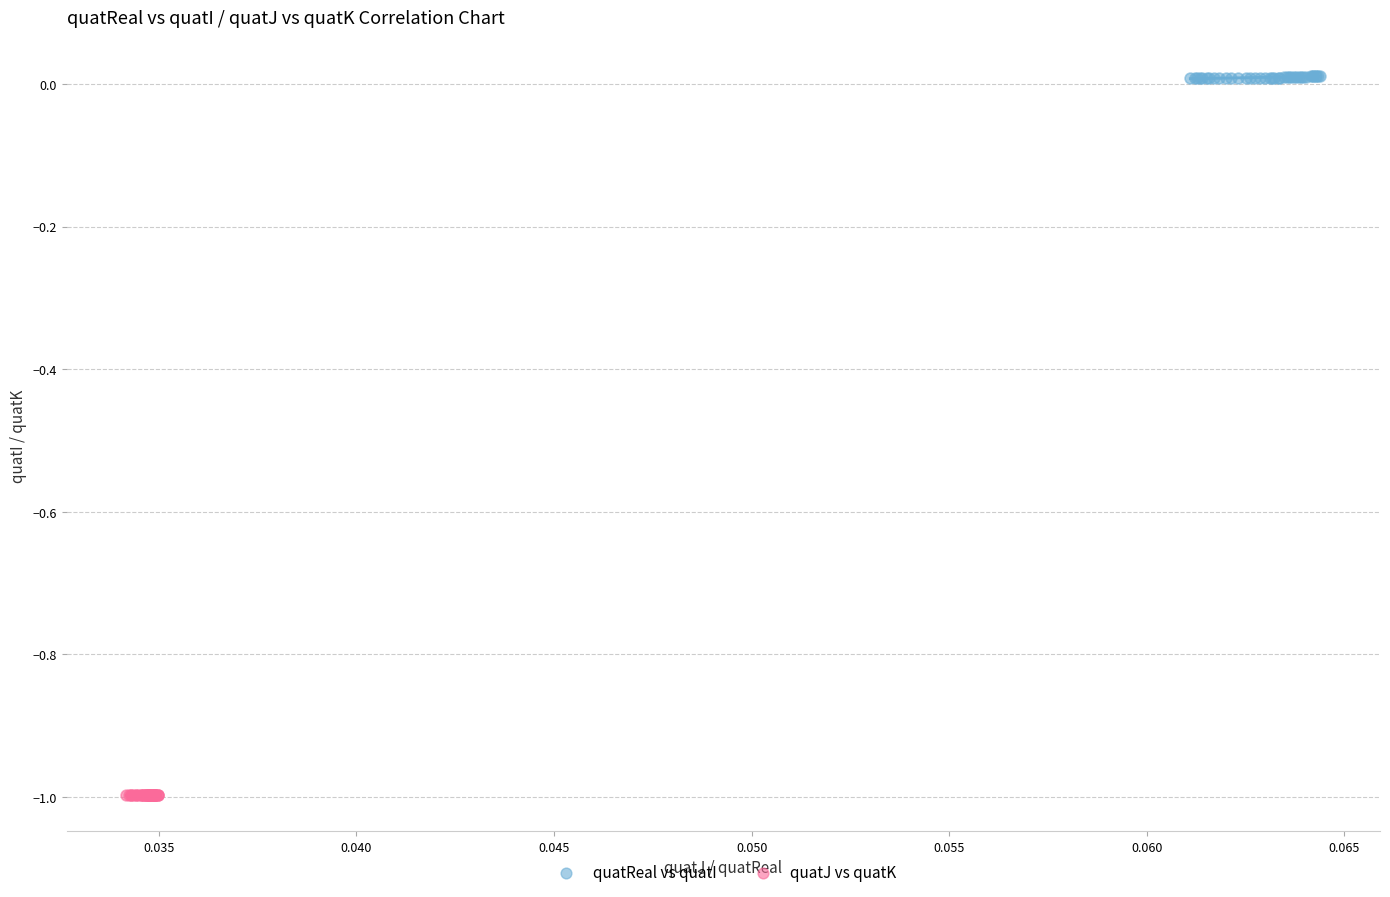

Which series reaches the maximum Y coordinate?

quatReal vs quatI